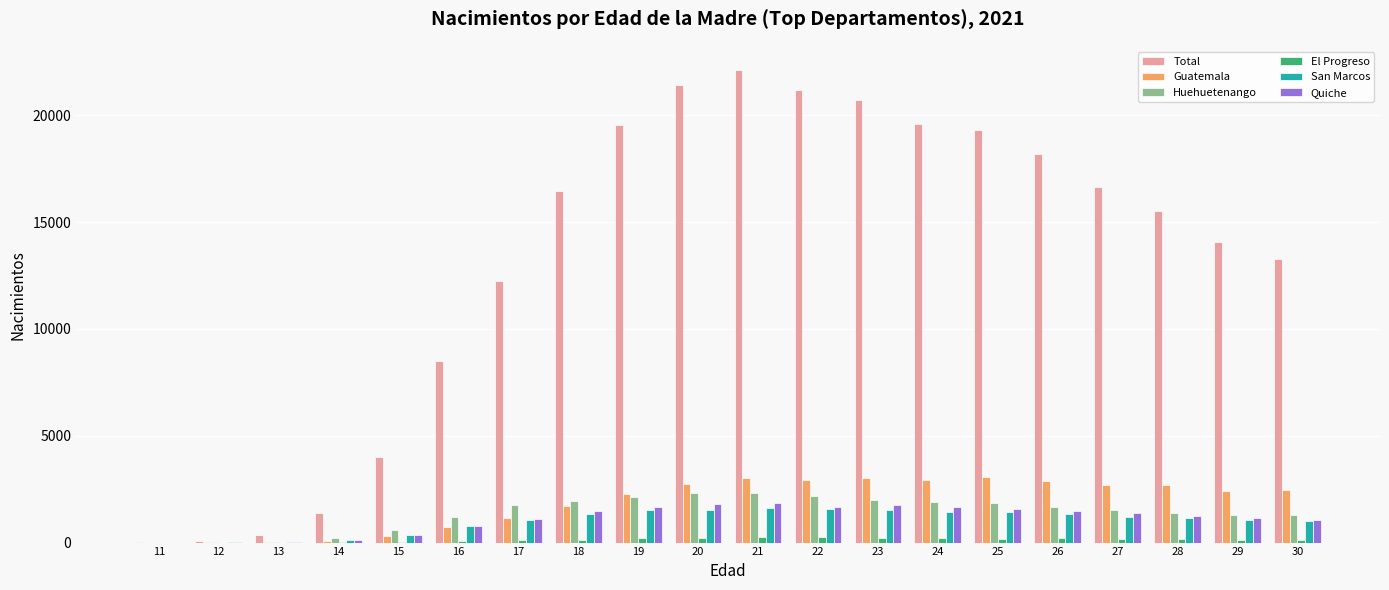

What is the sum of all Huehuetenango values?

27618